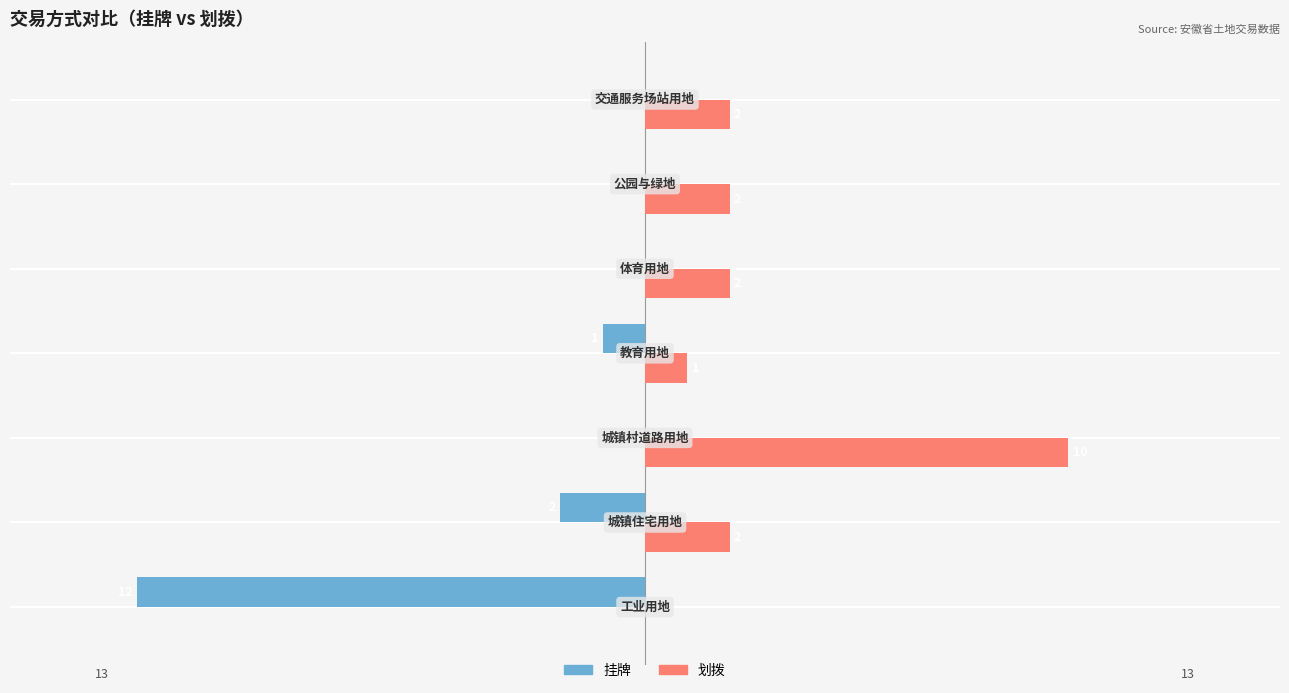

Which series has the largest total across all categories?

划拨